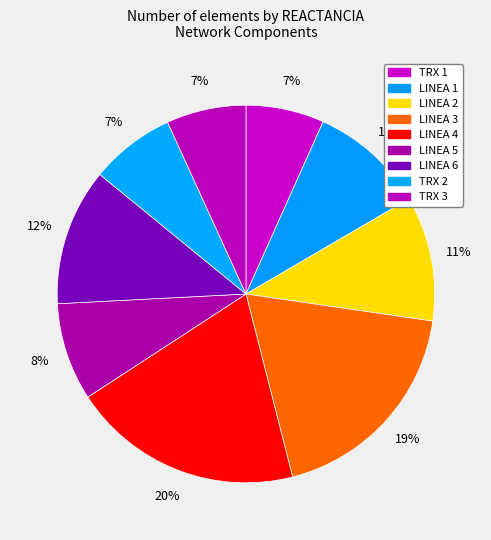

Which slice is the smallest?

TRX 1